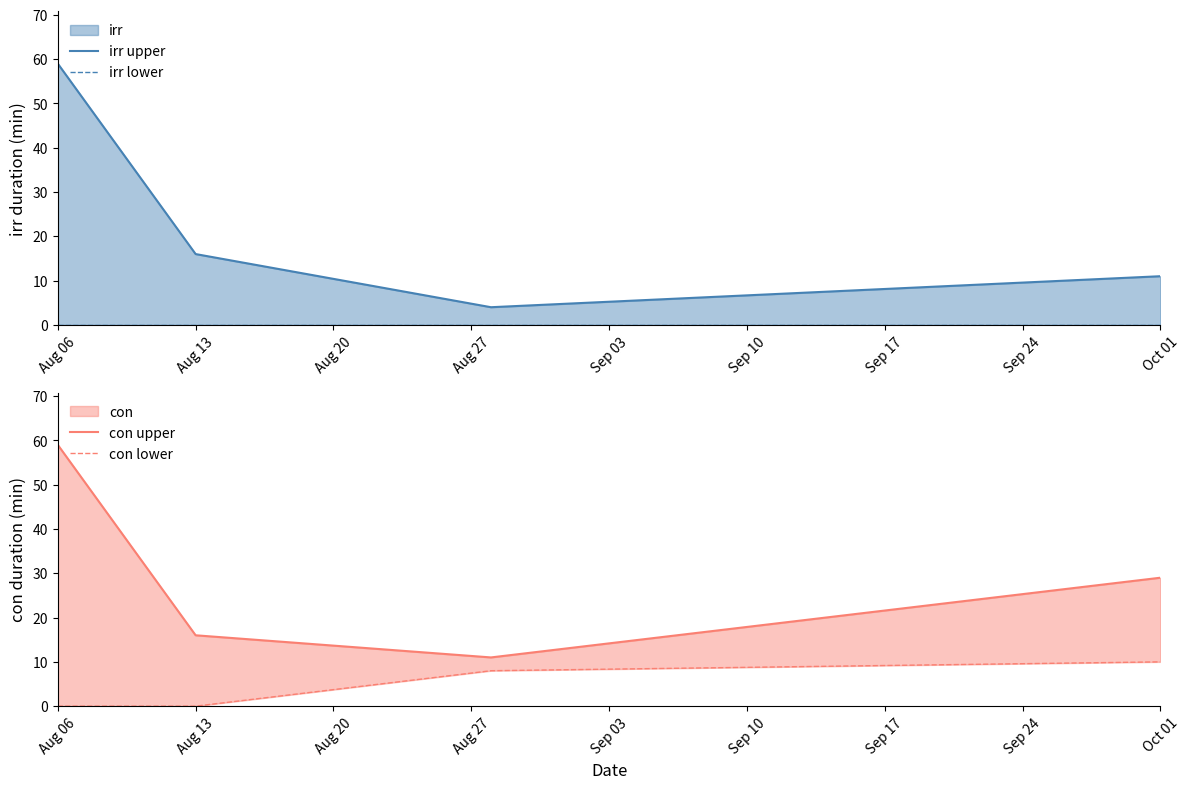

Rank the series by their average value, from lowest to highest.

irr lower, con lower, irr upper, con upper